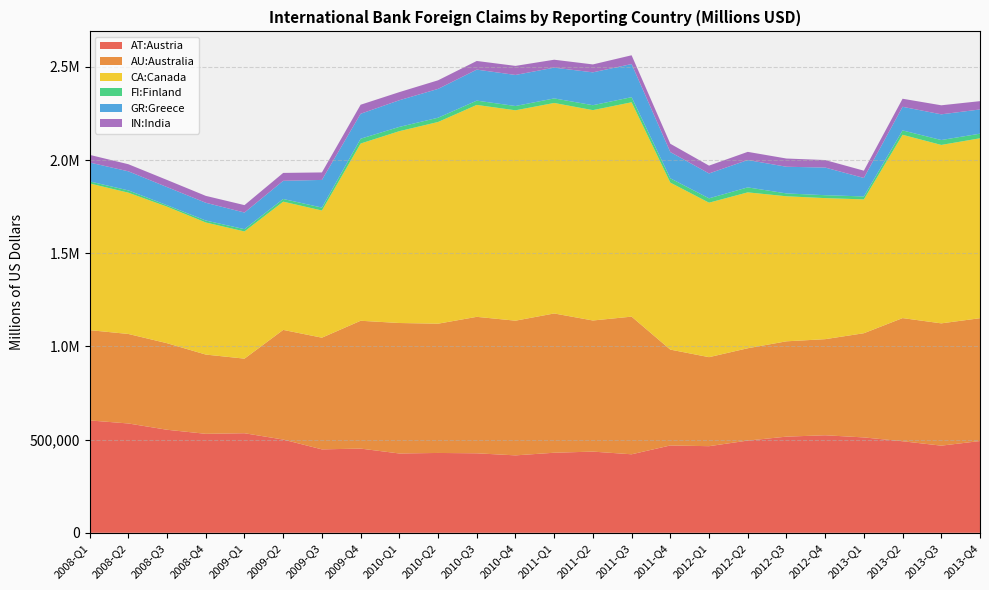

Reading left to right, list all the values displayed in this chart.

AT:Austria: 2008-Q1=603162	2008-Q2=586806	2008-Q3=553023	2008-Q4=531260	2009-Q1=534405	2009-Q2=500495	2009-Q3=447817	2009-Q4=451961	2010-Q1=425739	2010-Q2=428554	2010-Q3=426664	2010-Q4=415622	2011-Q1=429731	2011-Q2=435789	2011-Q3=421402	2011-Q4=468753	2012-Q1=464906	2012-Q2=494958	2012-Q3=516150	2012-Q4=523550	2013-Q1=511946	2013-Q2=491386	2013-Q3=467771	2013-Q4=492502
AU:Australia: 2008-Q1=484506	2008-Q2=480359	2008-Q3=464515	2008-Q4=425308	2009-Q1=400309	2009-Q2=588476	2009-Q3=599436	2009-Q4=686074	2010-Q1=700238	2010-Q2=693763	2010-Q3=732388	2010-Q4=722848	2011-Q1=747462	2011-Q2=703686	2011-Q3=738742	2011-Q4=514499	2012-Q1=477735	2012-Q2=495564	2012-Q3=511566	2012-Q4=515667	2013-Q1=559187	2013-Q2=660921	2013-Q3=656337	2013-Q4=659234
CA:Canada: 2008-Q1=787359	2008-Q2=758317	2008-Q3=732861	2008-Q4=708961	2009-Q1=682619	2009-Q2=688300	2009-Q3=682619	2009-Q4=951238	2010-Q1=1029673	2010-Q2=1082516	2010-Q3=1137388	2010-Q4=1129196	2011-Q1=1129798	2011-Q2=1129022	2011-Q3=1150581	2011-Q4=896275	2012-Q1=829174	2012-Q2=836639	2012-Q3=778526	2012-Q4=757091	2013-Q1=718344	2013-Q2=983903	2013-Q3=957627	2013-Q4=965728
FI:Finland: 2008-Q1=10928	2008-Q2=12211	2008-Q3=7673	2008-Q4=10499	2009-Q1=12272	2009-Q2=14417	2009-Q3=15676	2009-Q4=25734	2010-Q1=22857	2010-Q2=22841	2010-Q3=23076	2010-Q4=22969	2011-Q1=24445	2011-Q2=26501	2011-Q3=27277	2011-Q4=23129	2012-Q1=23385	2012-Q2=26720	2012-Q3=15272	2012-Q4=15676	2013-Q1=15862	2013-Q2=23415	2013-Q3=26343	2013-Q4=24662
GR:Greece: 2008-Q1=101324	2008-Q2=102400	2008-Q3=97306	2008-Q4=95259	2009-Q1=89219	2009-Q2=97484	2009-Q3=148360	2009-Q4=133967	2010-Q1=143125	2010-Q2=154730	2010-Q3=166426	2010-Q4=166651	2011-Q1=165055	2011-Q2=176329	2011-Q3=177794	2011-Q4=140837	2012-Q1=133429	2012-Q2=146848	2012-Q3=143082	2012-Q4=148360	2013-Q1=99128	2013-Q2=126731	2013-Q3=137879	2013-Q4=130004
IN:India: 2008-Q1=41173	2008-Q2=38094	2008-Q3=38373	2008-Q4=37068	2009-Q1=39881	2009-Q2=42413	2009-Q3=40291	2009-Q4=48517	2010-Q1=43553	2010-Q2=46198	2010-Q3=46492	2010-Q4=48677	2011-Q1=42602	2011-Q2=42527	2011-Q3=47146	2011-Q4=44561	2012-Q1=42050	2012-Q2=43839	2012-Q3=44199	2012-Q4=40291	2013-Q1=39116	2013-Q2=43304	2013-Q3=48548	2013-Q4=44581